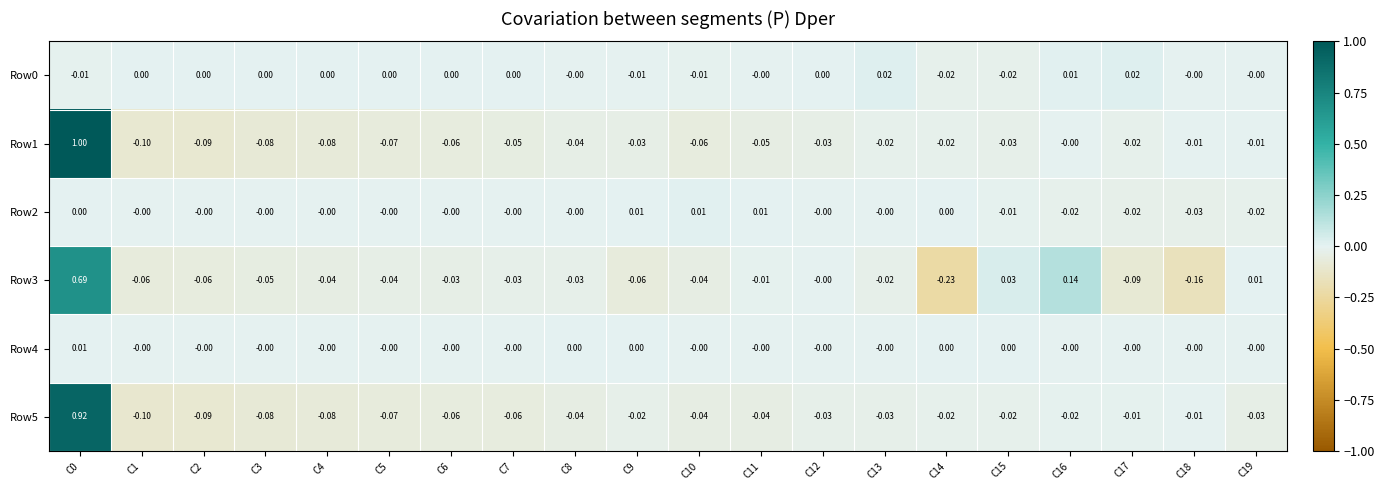

Reading right to left, list all the values displayed in this chart.

Row0: C19=-0.0	C18=-0.0	C17=0.0	C16=0.0	C15=-0.0	C14=-0.0	C13=0.0	C12=0.0	C11=-0.0	C10=-0.0	C9=-0.0	C8=-0.0	C7=0.0	C6=0.0	C5=0.0	C4=0.0	C3=0.0	C2=0.0	C1=0.0	C0=-0.0
Row1: C19=-0.0	C18=-0.0	C17=-0.0	C16=-0.0	C15=-0.0	C14=-0.0	C13=-0.0	C12=-0.0	C11=-0.1	C10=-0.1	C9=-0.0	C8=-0.0	C7=-0.1	C6=-0.1	C5=-0.1	C4=-0.1	C3=-0.1	C2=-0.1	C1=-0.1	C0=1.0
Row2: C19=-0.0	C18=-0.0	C17=-0.0	C16=-0.0	C15=-0.0	C14=0.0	C13=-0.0	C12=-0.0	C11=0.0	C10=0.0	C9=0.0	C8=-0.0	C7=-0.0	C6=-0.0	C5=-0.0	C4=-0.0	C3=-0.0	C2=-0.0	C1=-0.0	C0=0.0
Row3: C19=0.0	C18=-0.2	C17=-0.1	C16=0.1	C15=0.0	C14=-0.2	C13=-0.0	C12=-0.0	C11=-0.0	C10=-0.0	C9=-0.1	C8=-0.0	C7=-0.0	C6=-0.0	C5=-0.0	C4=-0.0	C3=-0.1	C2=-0.1	C1=-0.1	C0=0.7
Row4: C19=-0.0	C18=-0.0	C17=-0.0	C16=-0.0	C15=0.0	C14=0.0	C13=-0.0	C12=-0.0	C11=-0.0	C10=-0.0	C9=0.0	C8=0.0	C7=-0.0	C6=-0.0	C5=-0.0	C4=-0.0	C3=-0.0	C2=-0.0	C1=-0.0	C0=0.0
Row5: C19=-0.0	C18=-0.0	C17=-0.0	C16=-0.0	C15=-0.0	C14=-0.0	C13=-0.0	C12=-0.0	C11=-0.0	C10=-0.0	C9=-0.0	C8=-0.0	C7=-0.1	C6=-0.1	C5=-0.1	C4=-0.1	C3=-0.1	C2=-0.1	C1=-0.1	C0=0.9